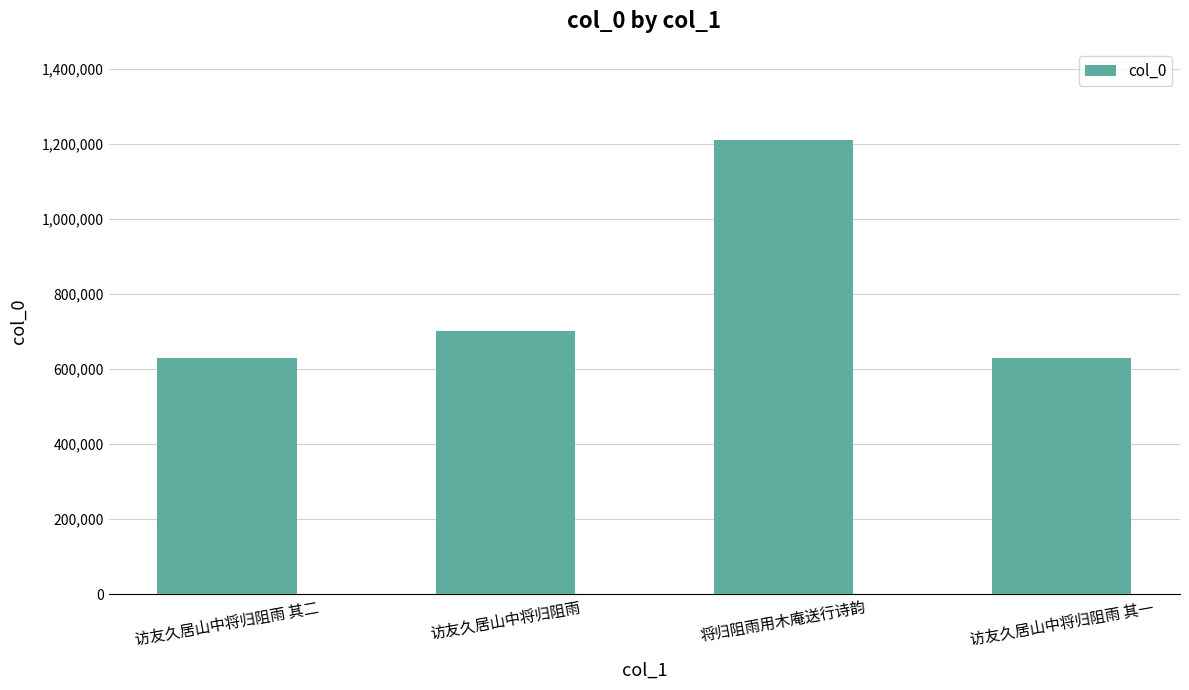

What is the average value?

792947